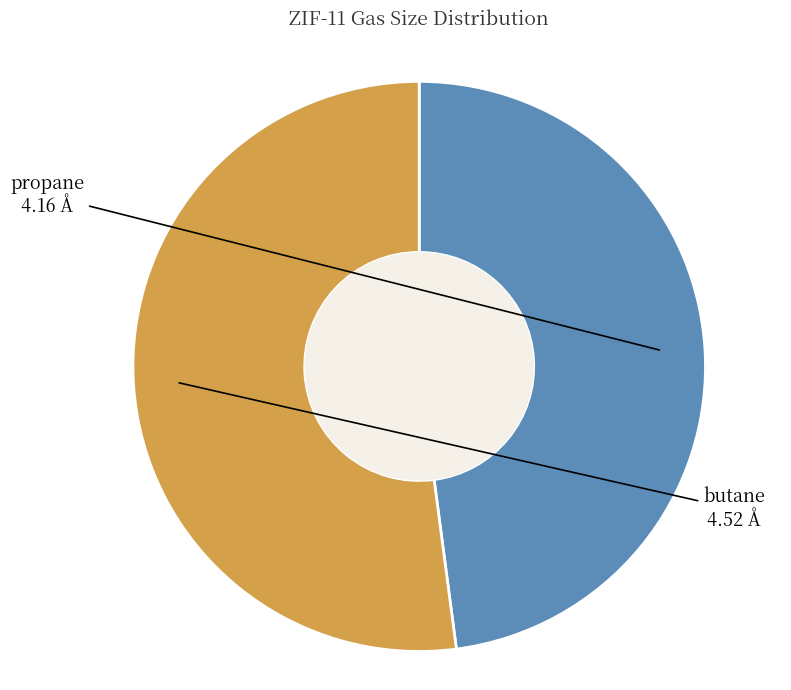

True or false: propane accounts for 60% of the total.

False